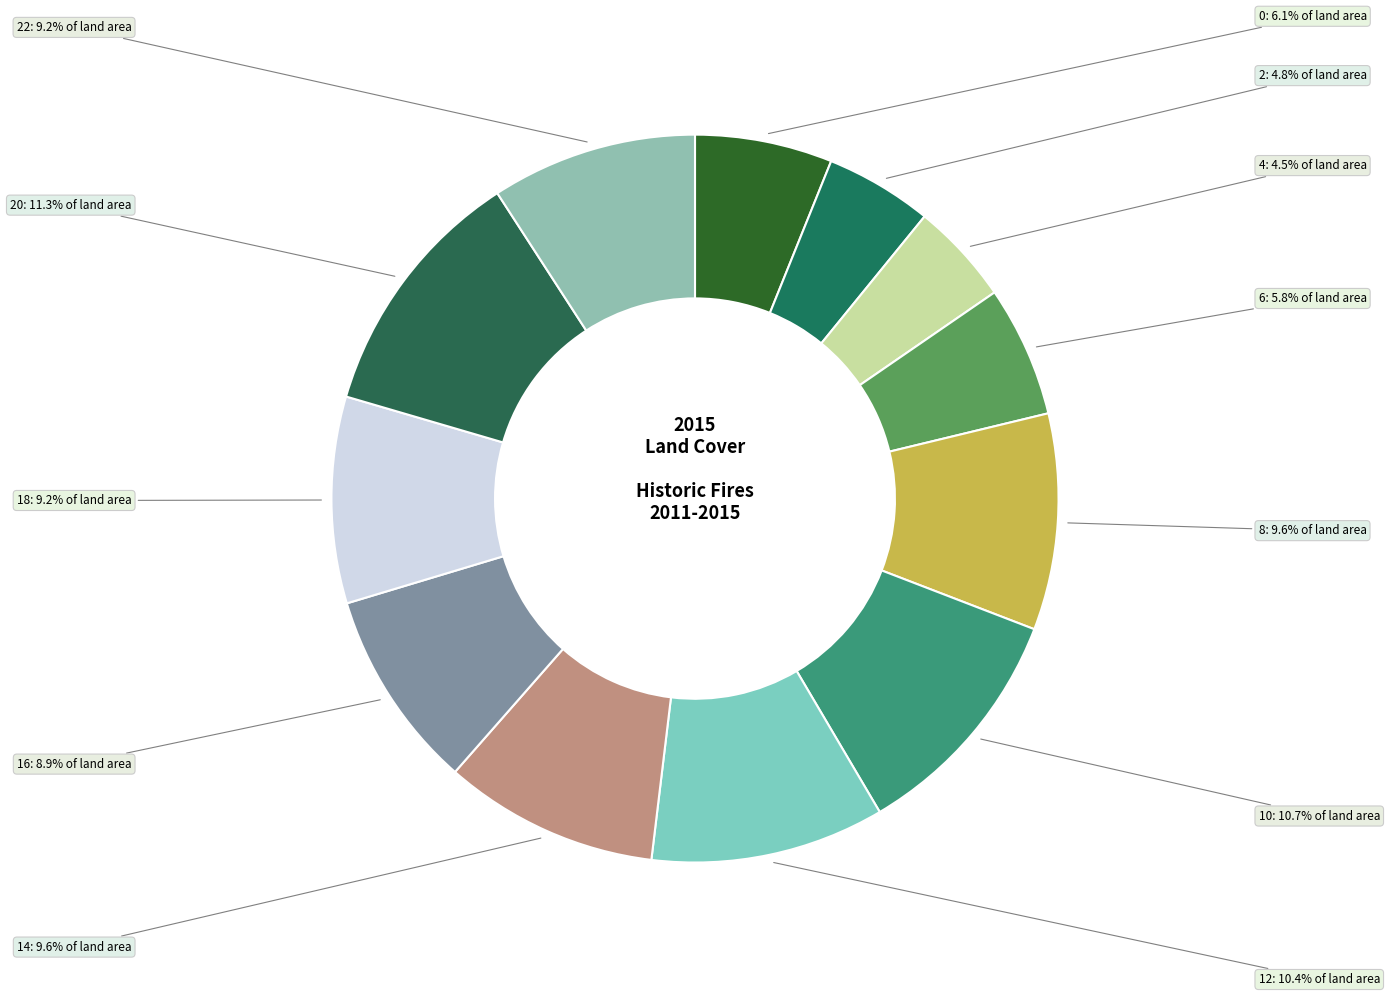

Do 14 and 18 together represent more than half of the pie?

No